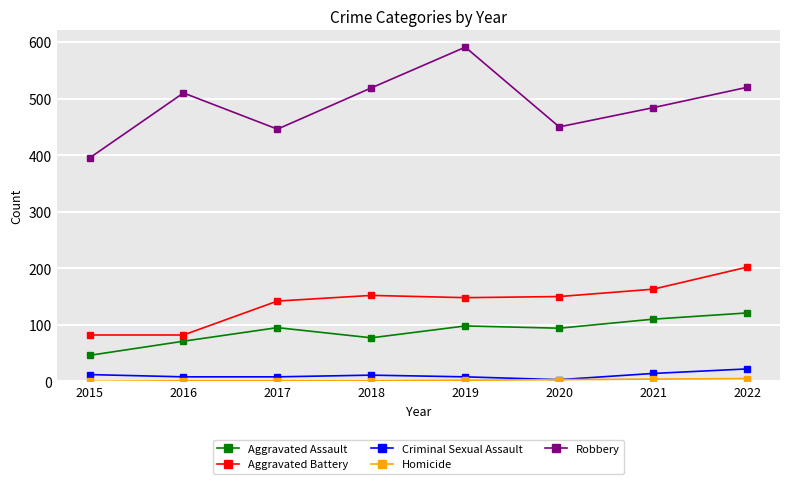

True or false: Robbery and Criminal Sexual Assault cross at least once.

False